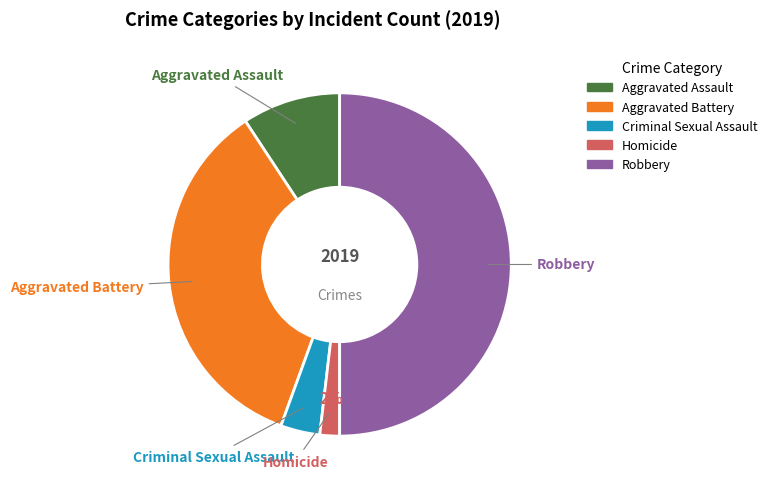

To the nearest percent, what is the average slice percentage?

20%